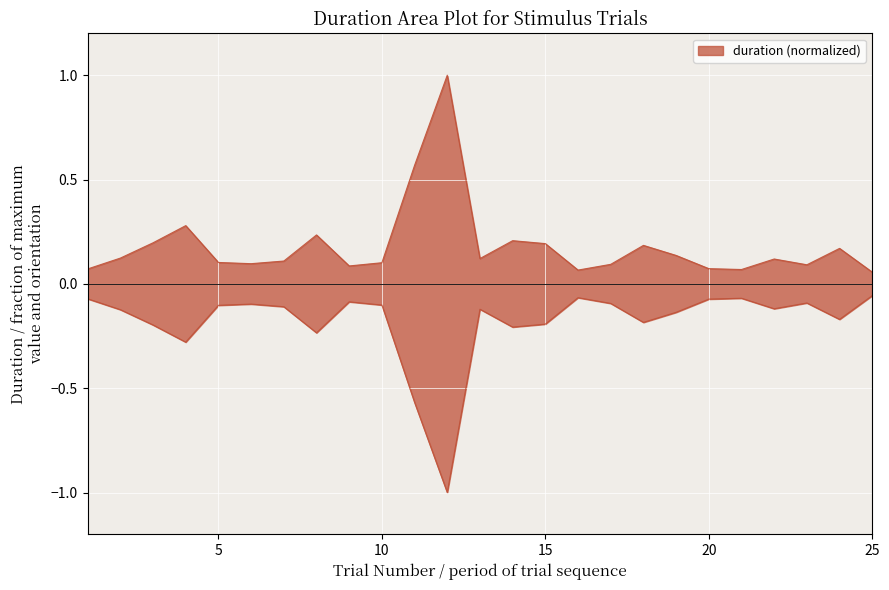

Reading right to left, what are all the values shown in this chart?

0.1	0.2	0.1	0.1	0.1	0.1	0.1	0.2	0.1	0.1	0.2	0.2	0.1	1.0	0.6	0.1	0.1	0.2	0.1	0.1	0.1	0.3	0.2	0.1	0.1